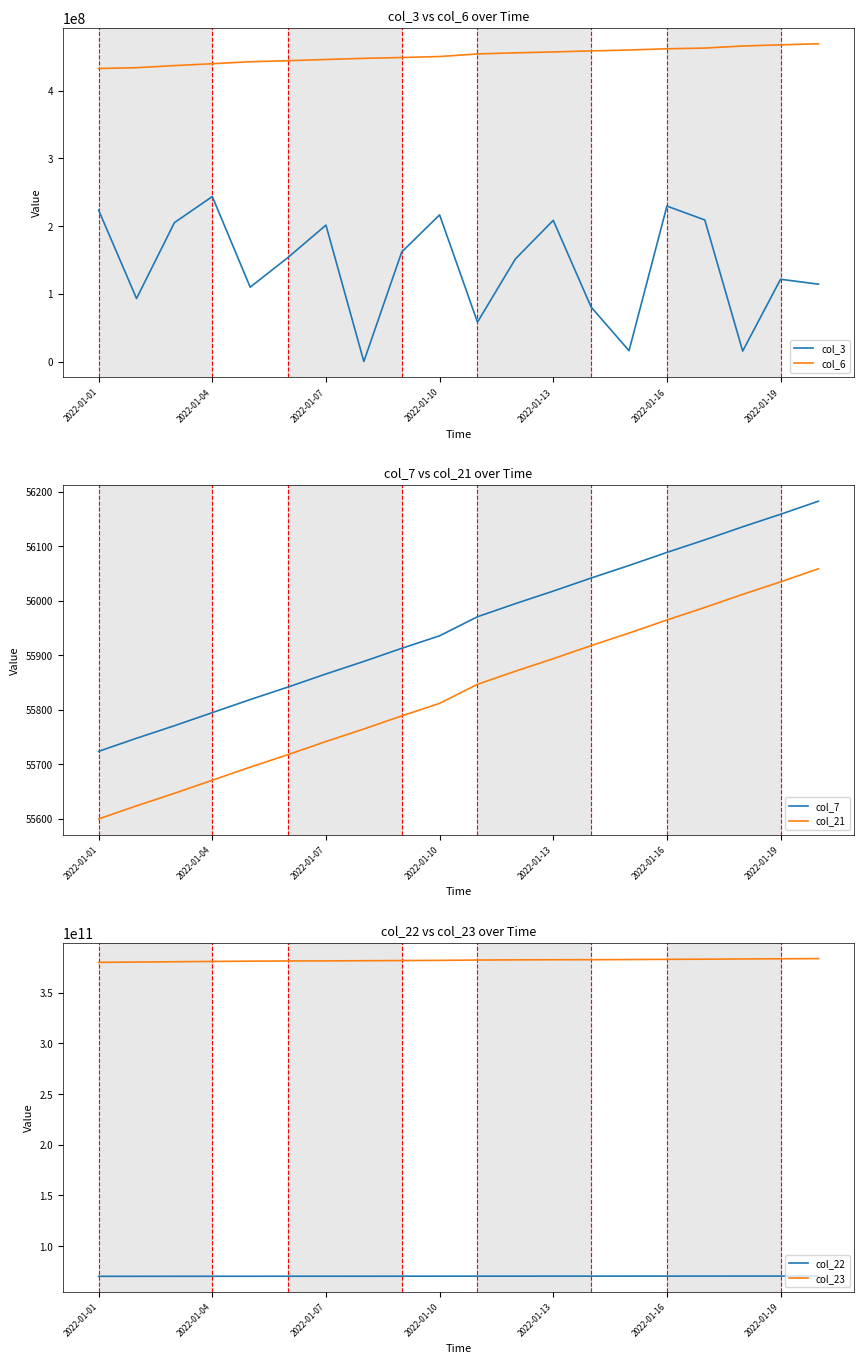

At how many categories does at least one series exceed 318091566557?

20